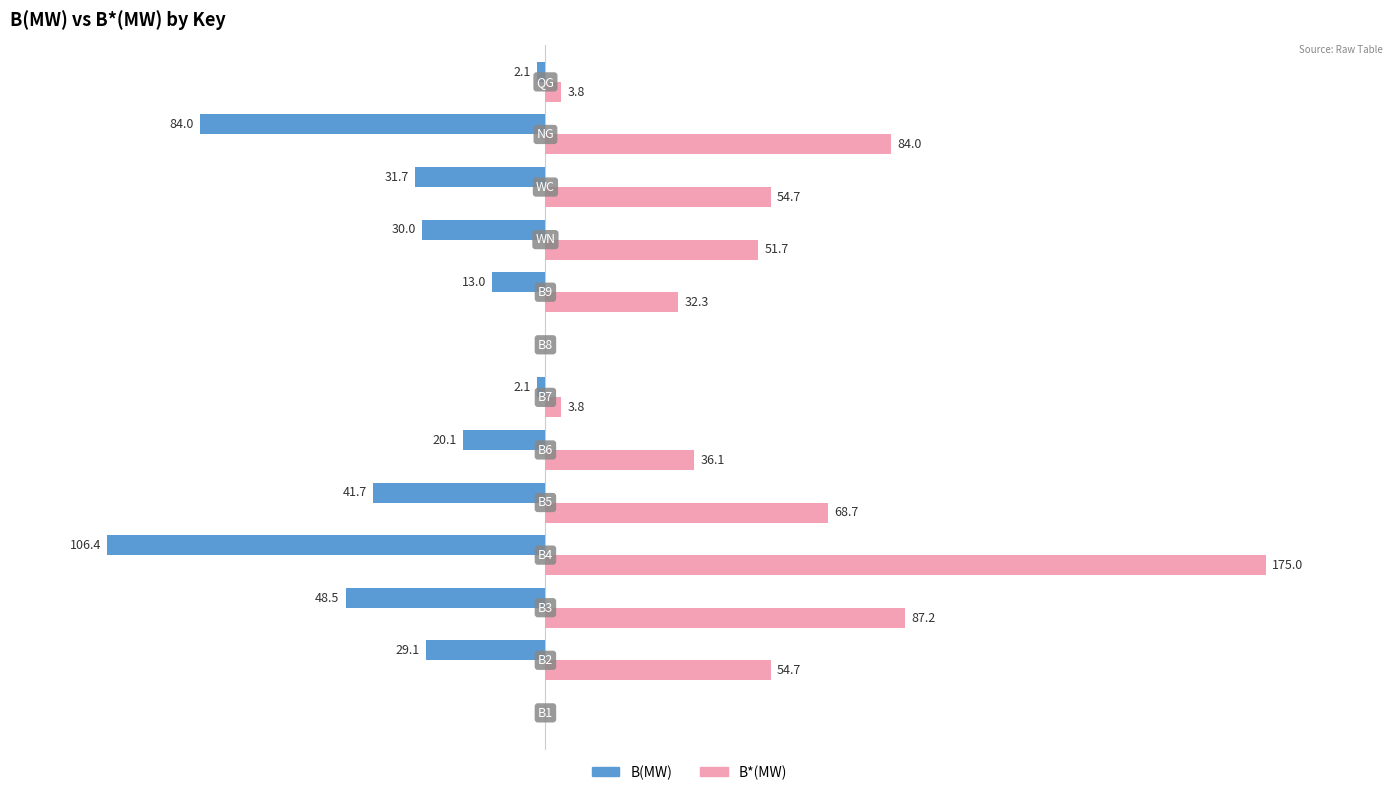

Which series has the largest total across all categories?

B*(MW)